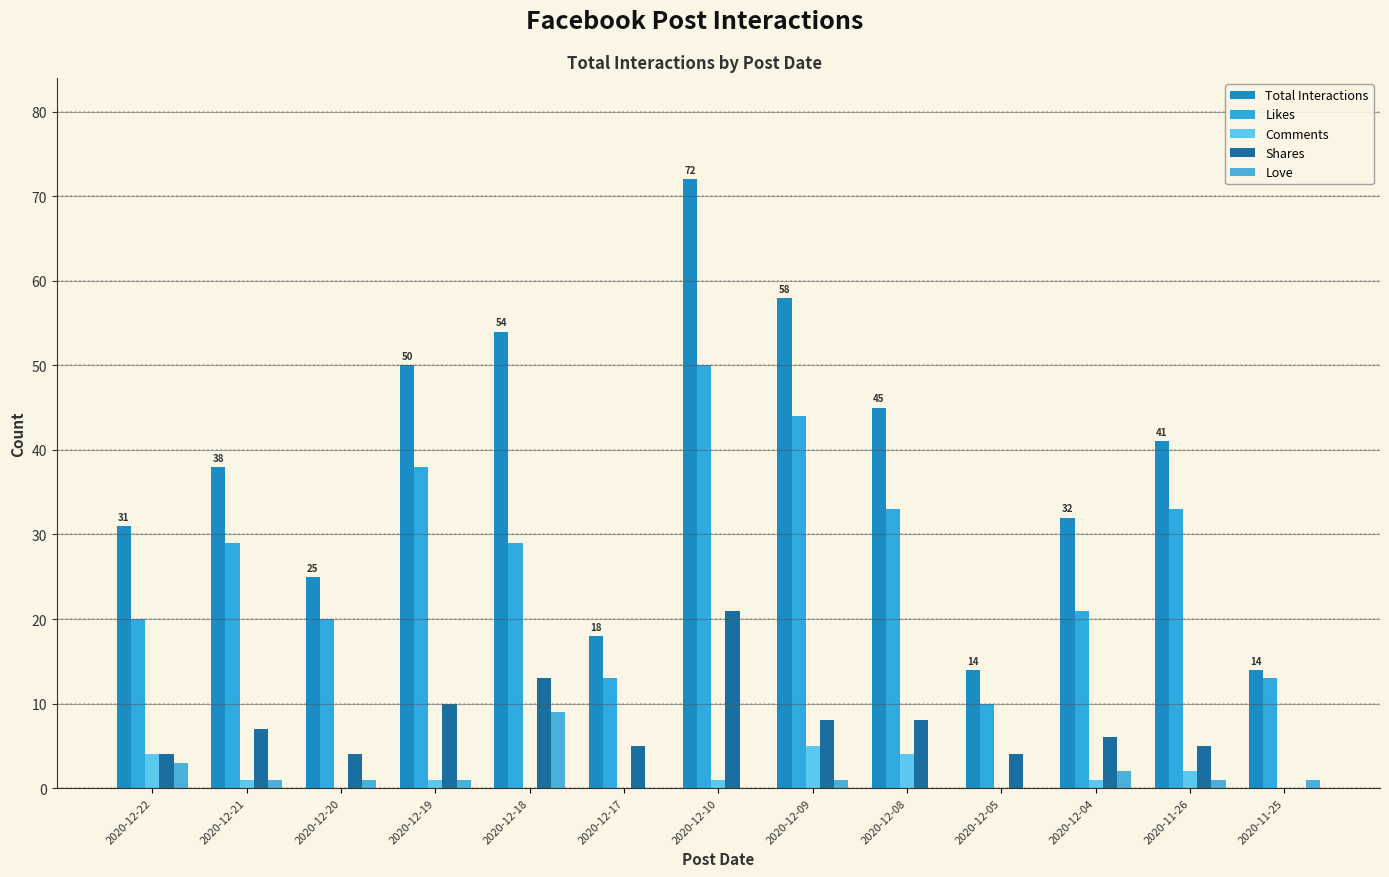

Rank the series by their maximum value, from highest to lowest.

Total Interactions, Likes, Shares, Love, Comments